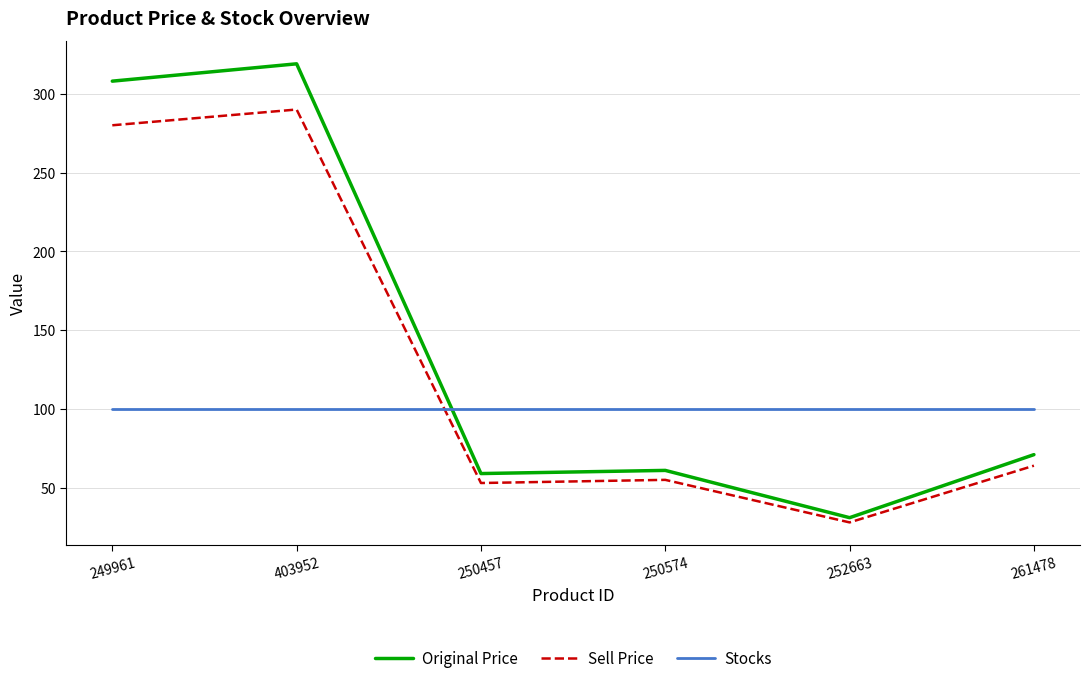

Where do Stocks and Original Price first cross each other?

403952 and 250457